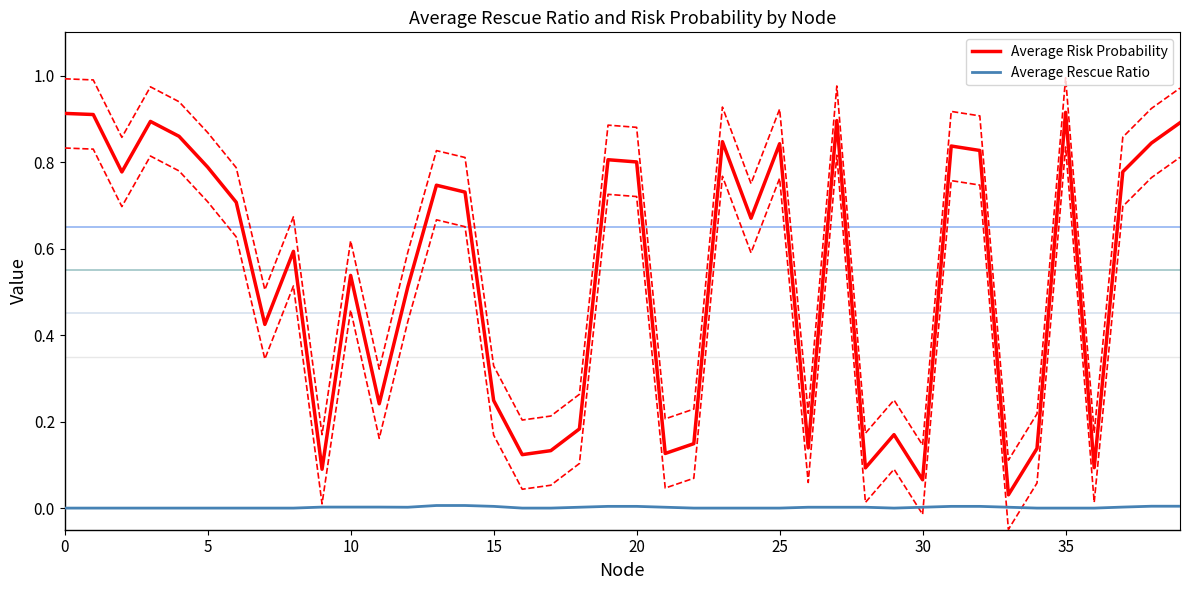

True or false: Average Risk Probability and Average Rescue Ratio cross at least once.

False